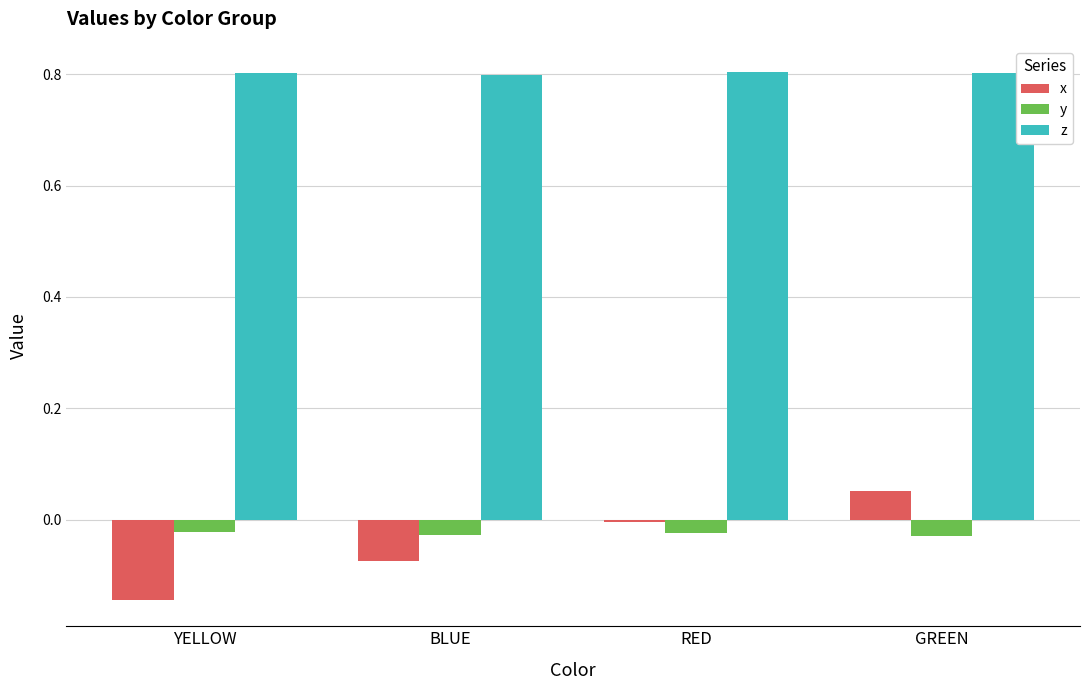

The x series shows 0.0 at GREEN. True or false?

False